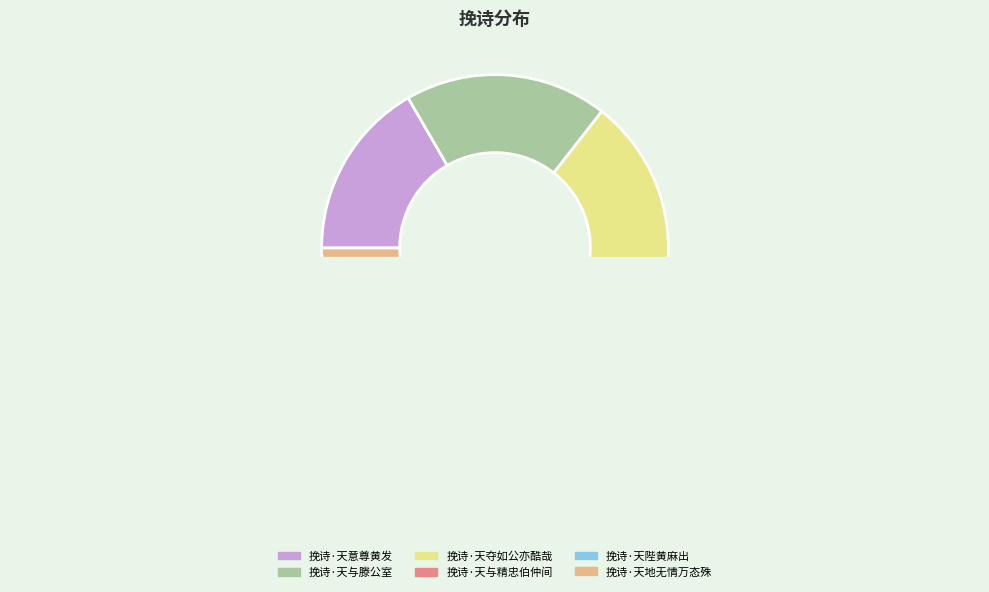

Count the number of slices in the pie.

6